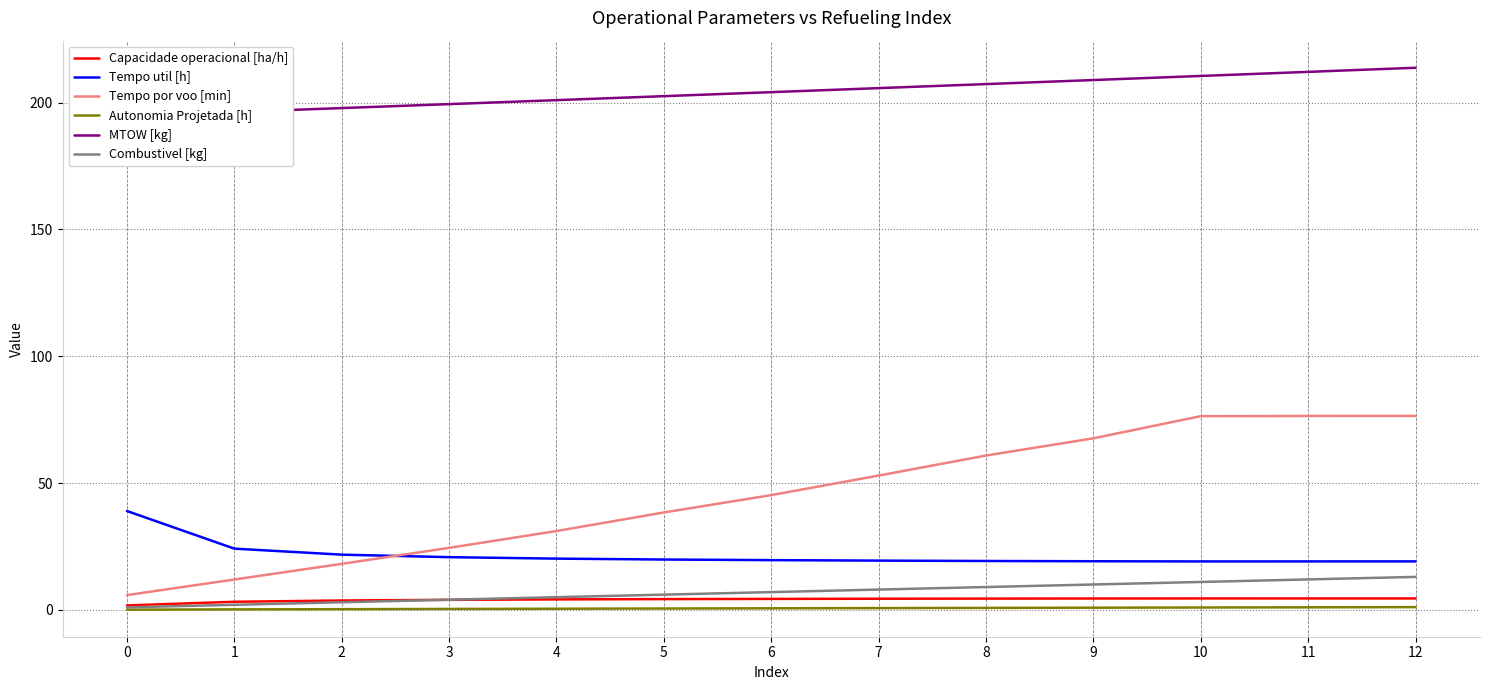

Is it true that Combustivel [kg] equals 10.0 at 9?

True